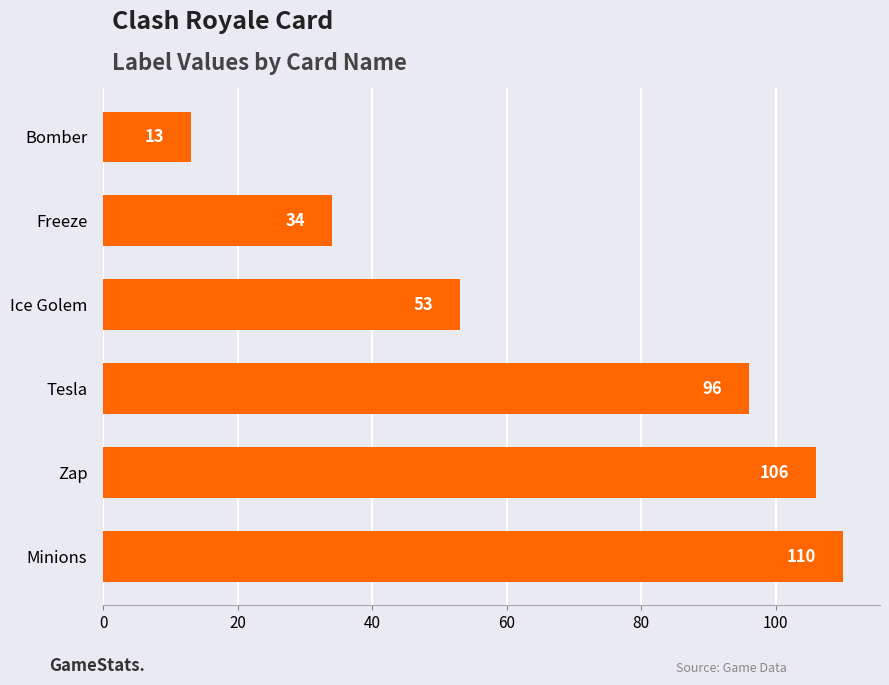

What is the change in value from Zap to Freeze?

-72